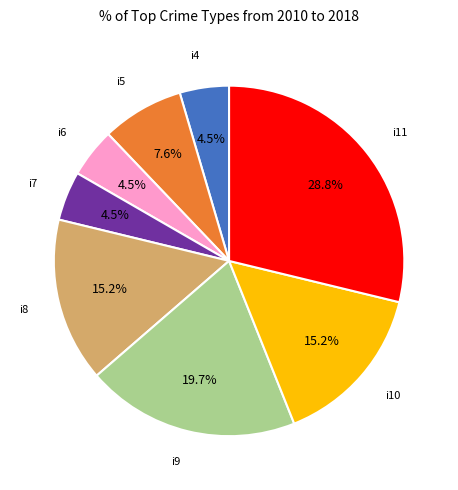

What percentage do i8 and i7 together represent?

19.7%